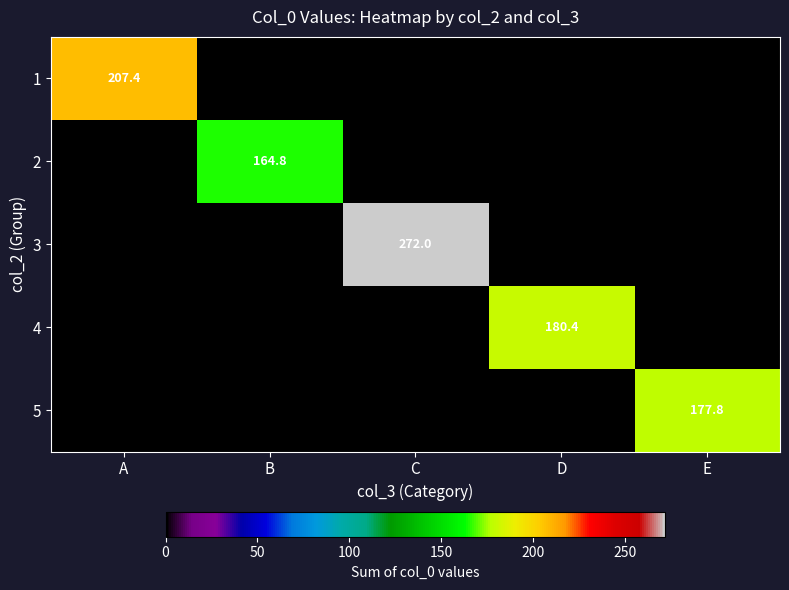

Which category has the lowest value in the 3 series?

A